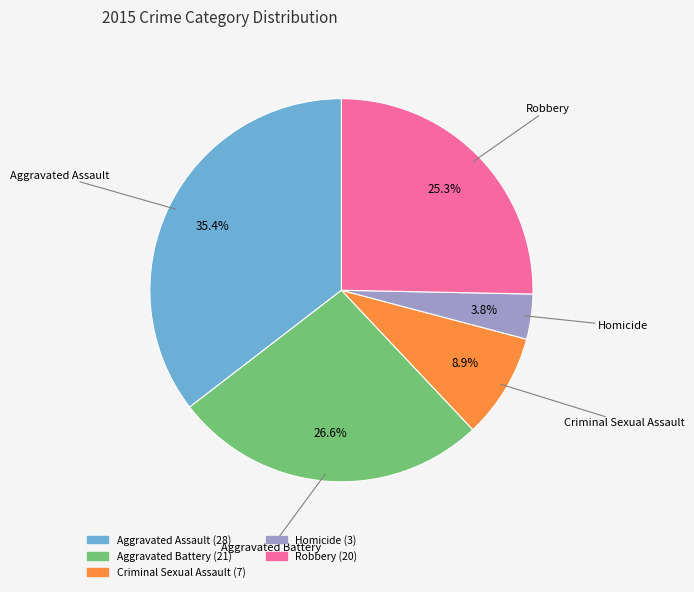

To the nearest percent, what portion does Robbery represent?

25%